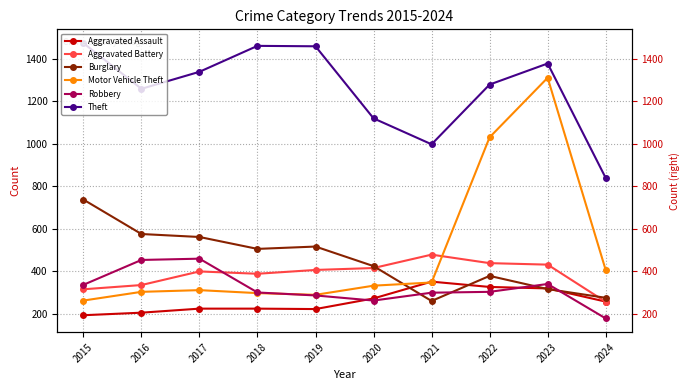

At 2020, list the series in order from smallest to largest.

Robbery, Aggravated Assault, Motor Vehicle Theft, Aggravated Battery, Burglary, Theft